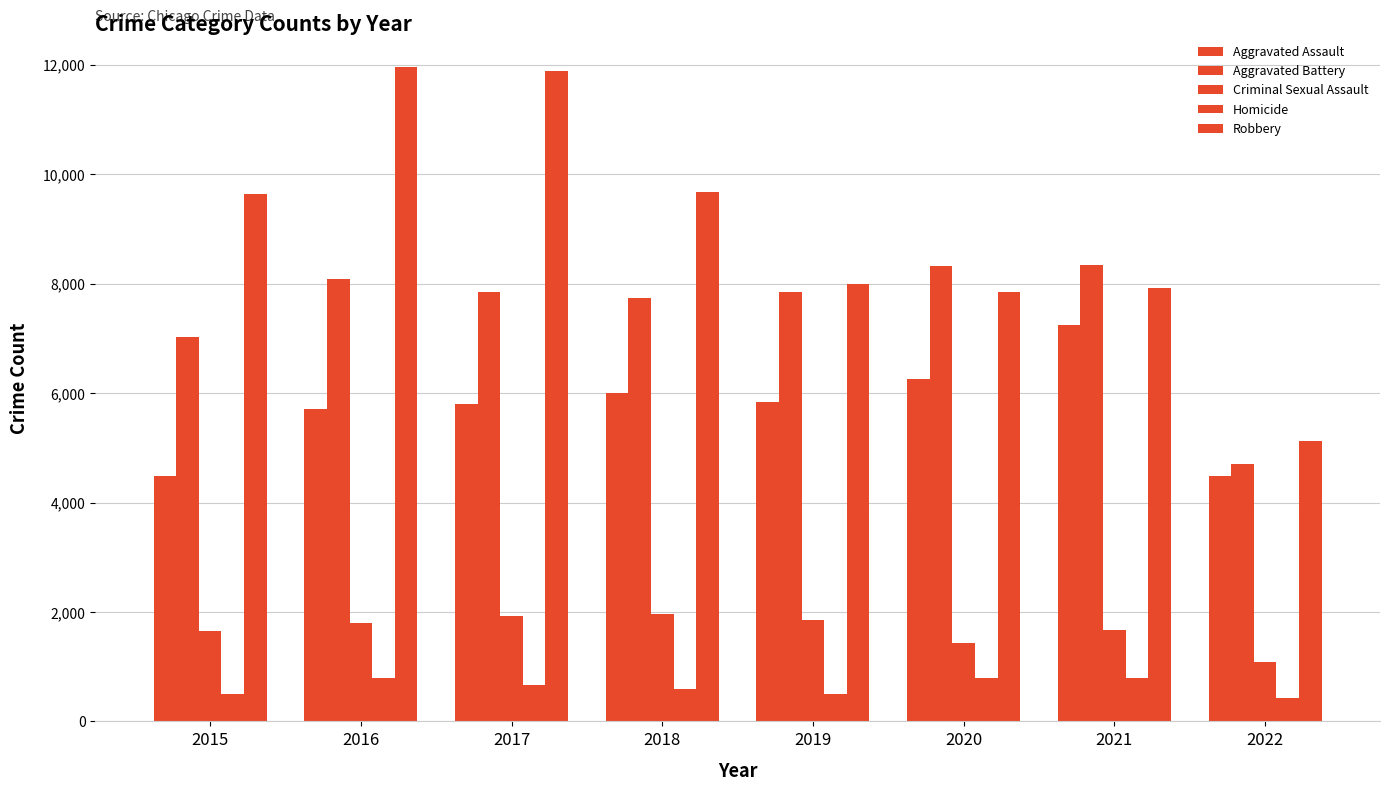

How many groups of bars are there?

8